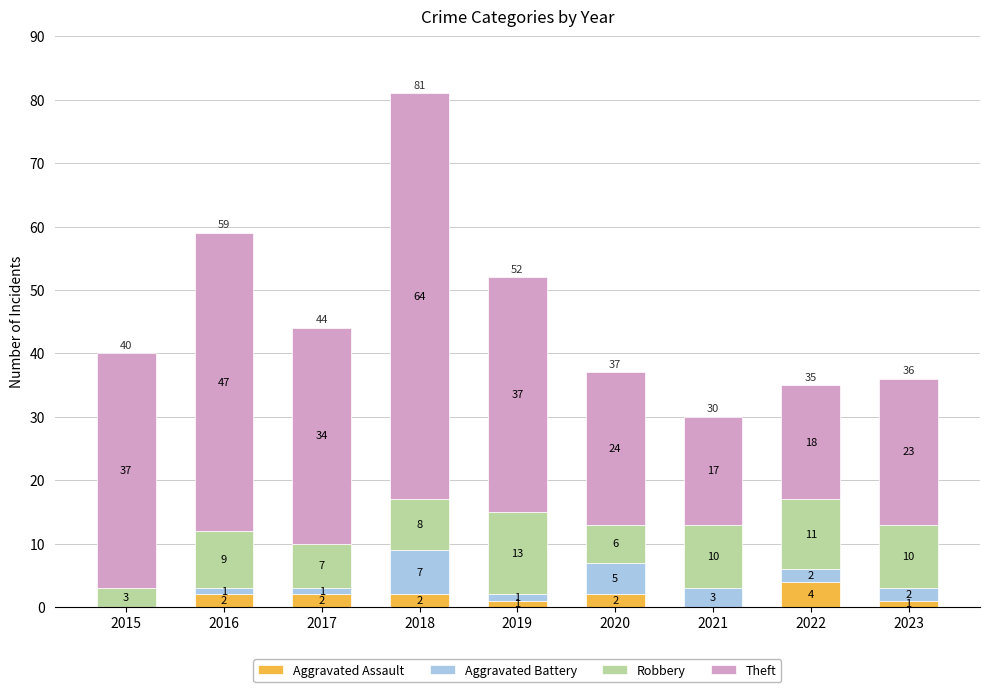

How many categories are shown in the chart?

9